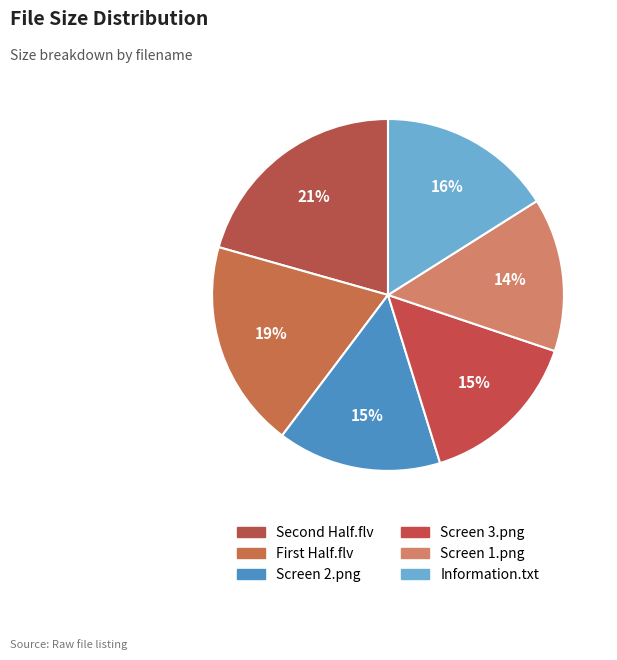

Is Screen 3.png the majority of the pie?

No